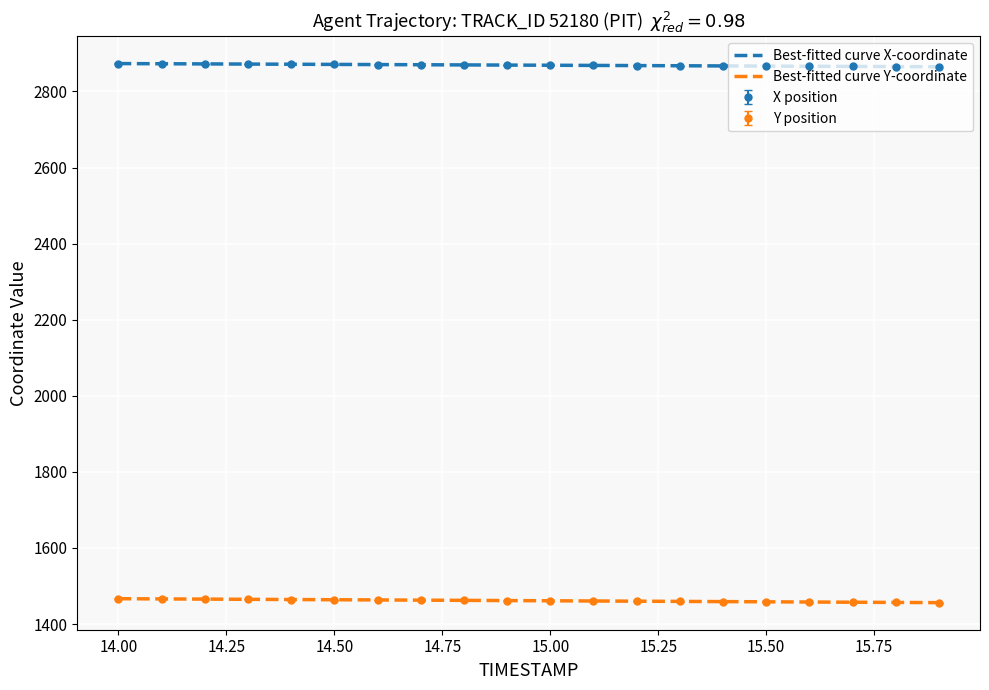

True or false: X and Y intersect in this chart.

False